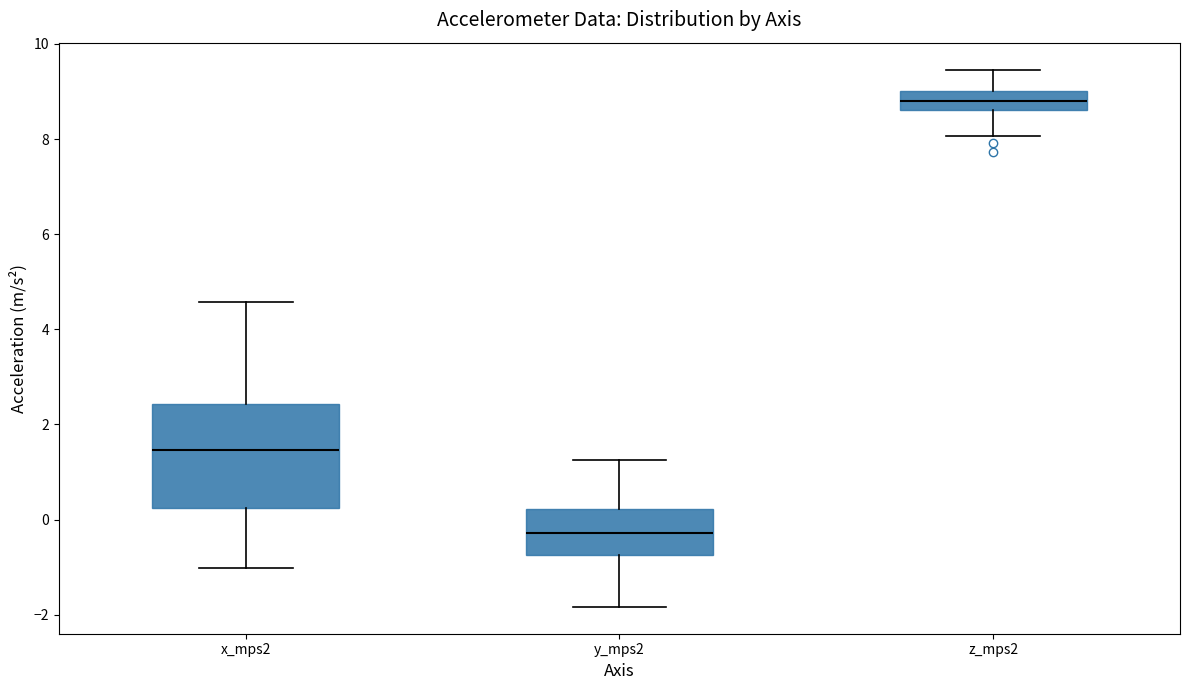

Which box's median line is the highest?

z_mps2